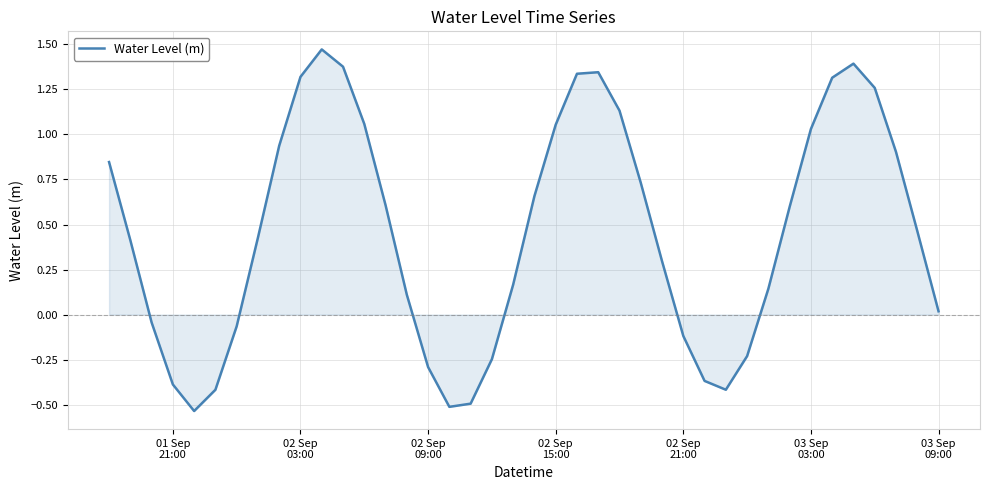

What is the difference between the maximum and minimum values?

2.0